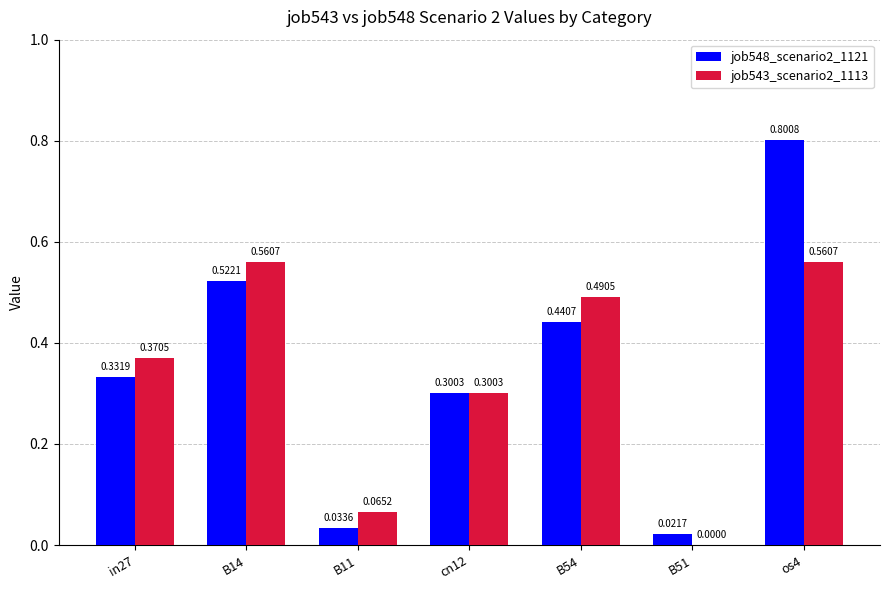

What is the sum of all job543_scenario2_1113 values?

2.3